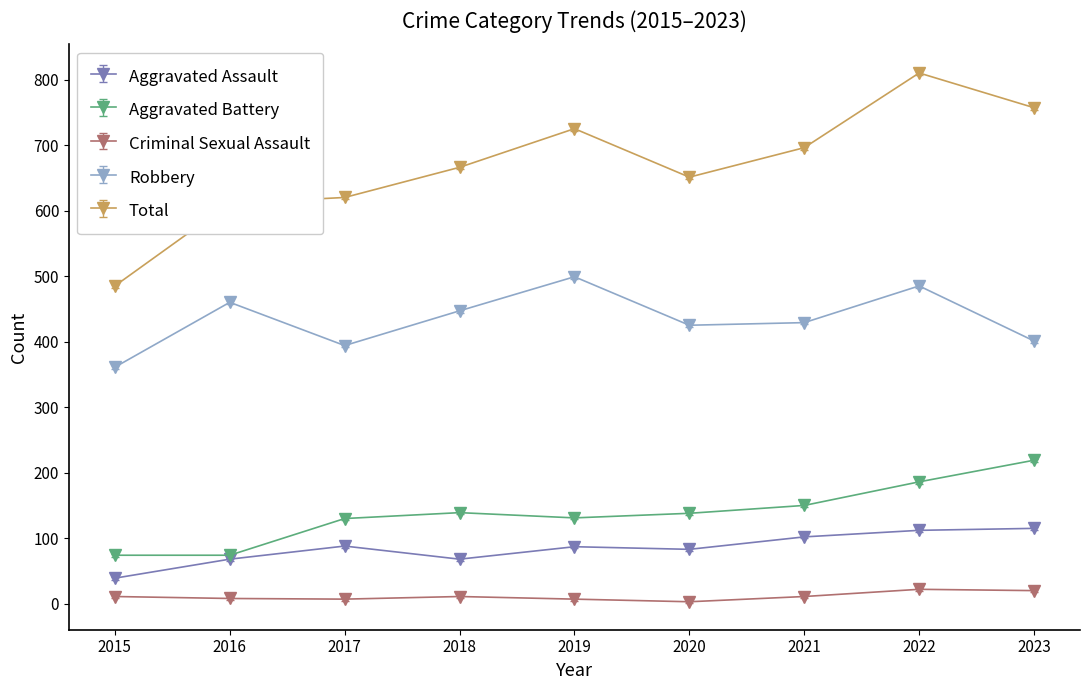

At how many categories does at least one series exceed 322?

9